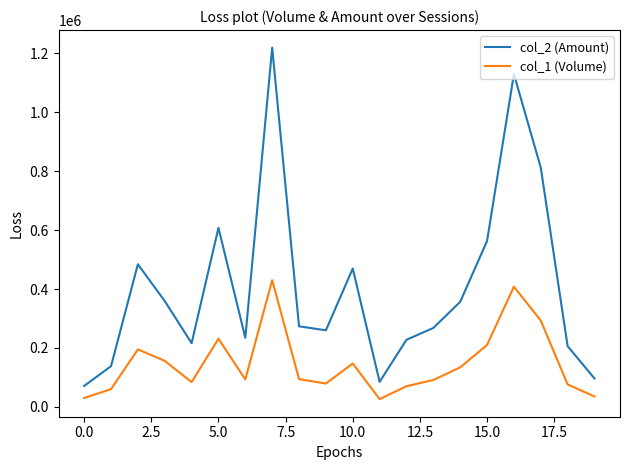

Which series has the largest range (max minus min)?

col_2 (Amount)